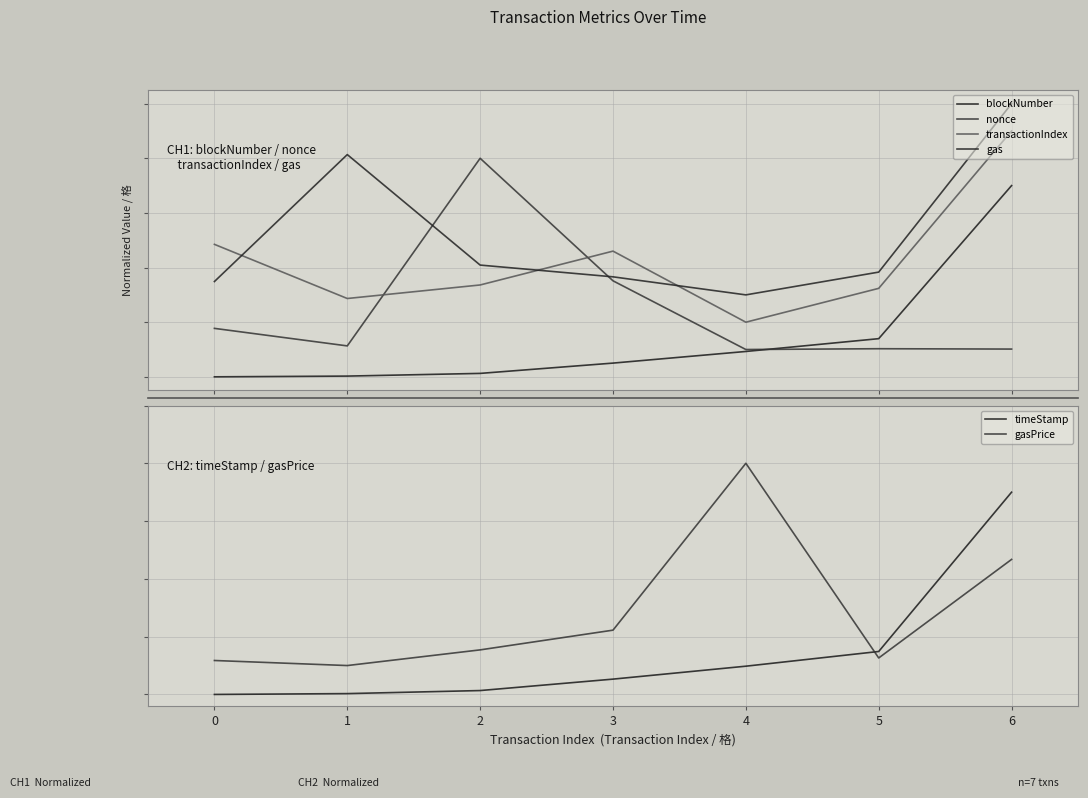

In transactionIndex, how many points are lower than both neighbors (excluding endpoints)?

2